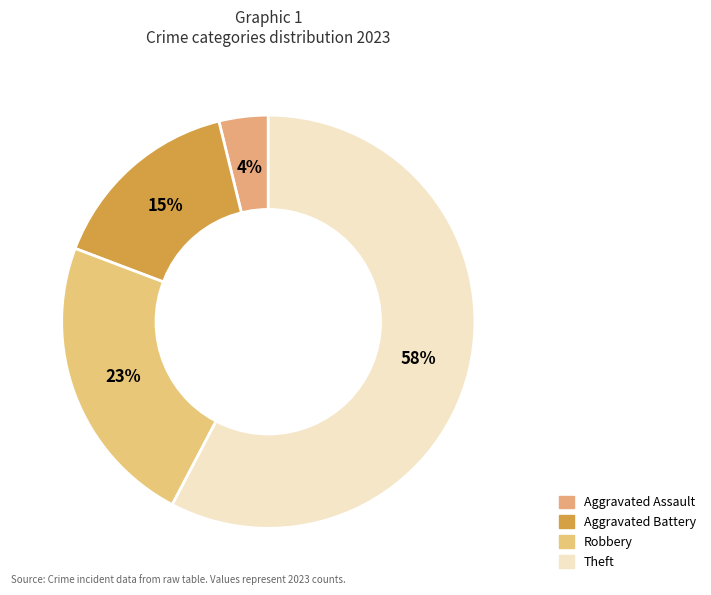

Count the number of slices in the pie.

4